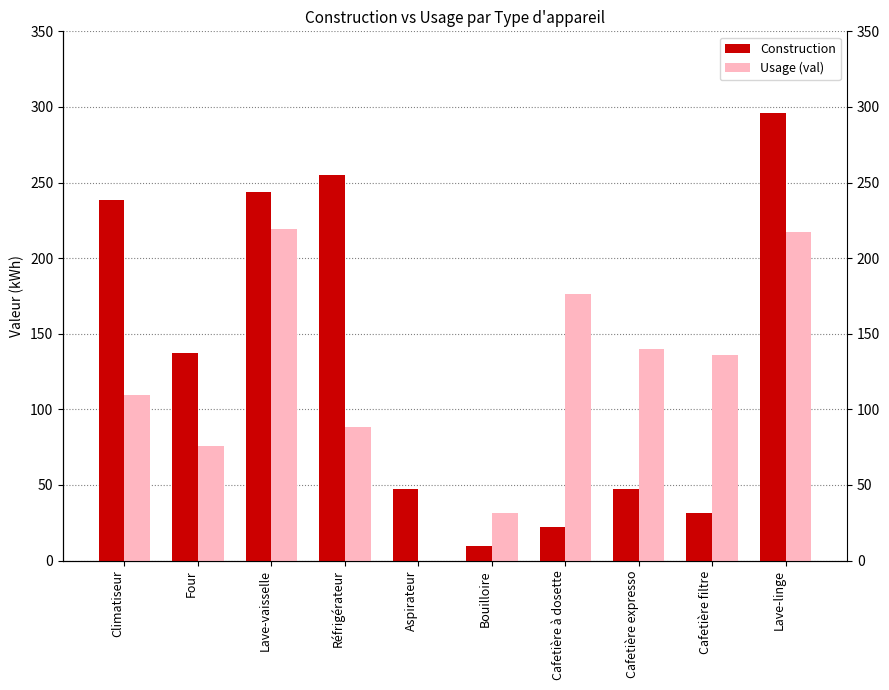

The value of Usage (val) at Aspirateur is 0.0. True or false?

True